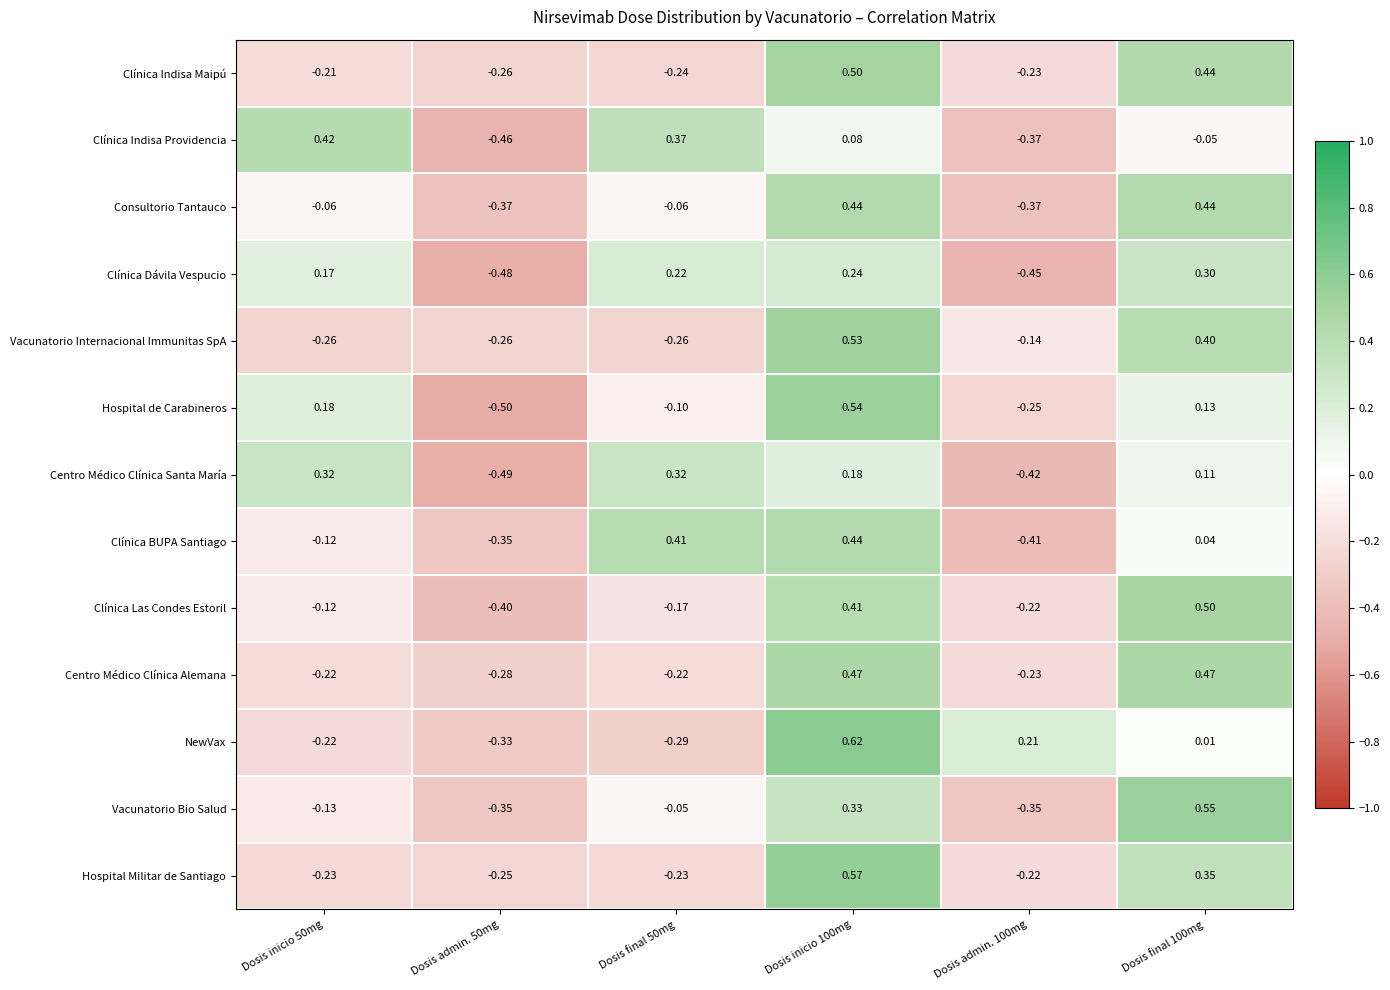

Between Dosis admin. 50mg and Dosis inicio 100mg, which series saw the biggest shift?

Hospital de Carabineros